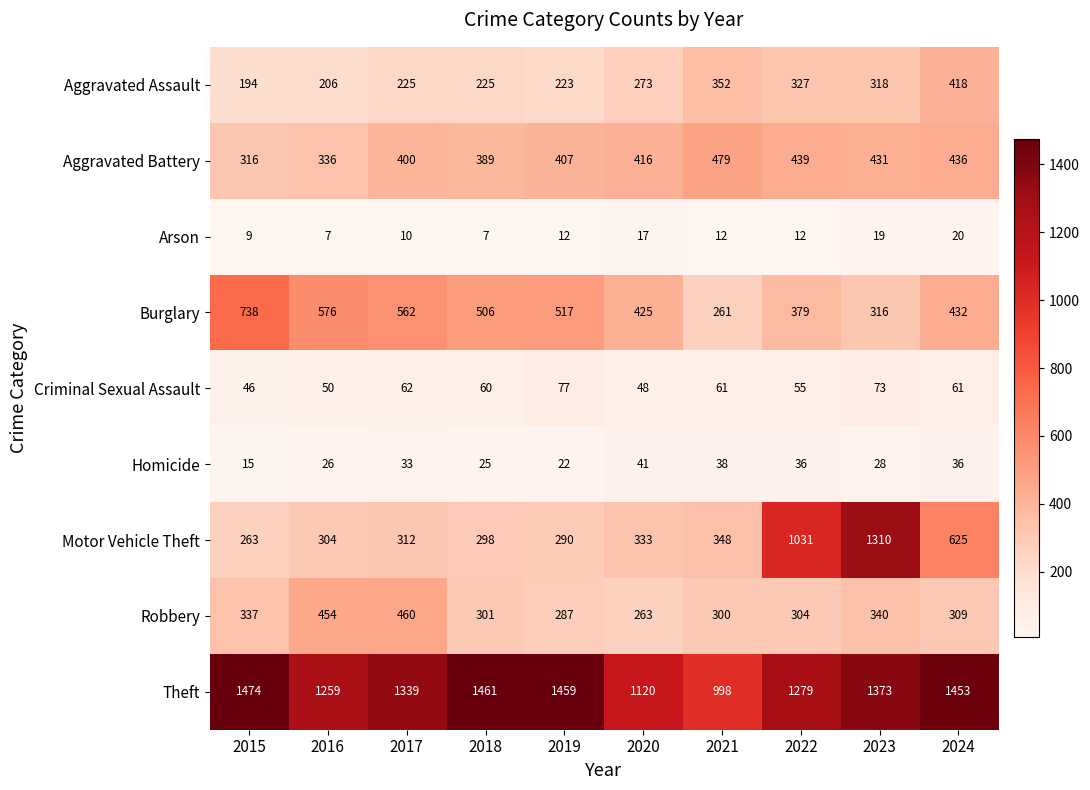

What is the difference between the Aggravated Battery values at 2022 and 2024?

3